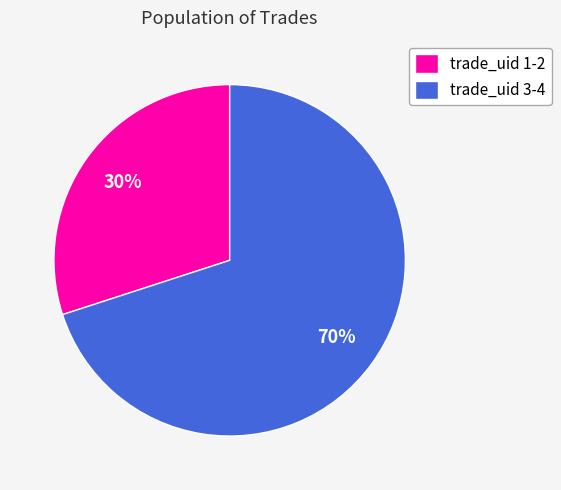

What is the ratio of the value at trade_uid 3-4 to the value at trade_uid 1-2?

2.3